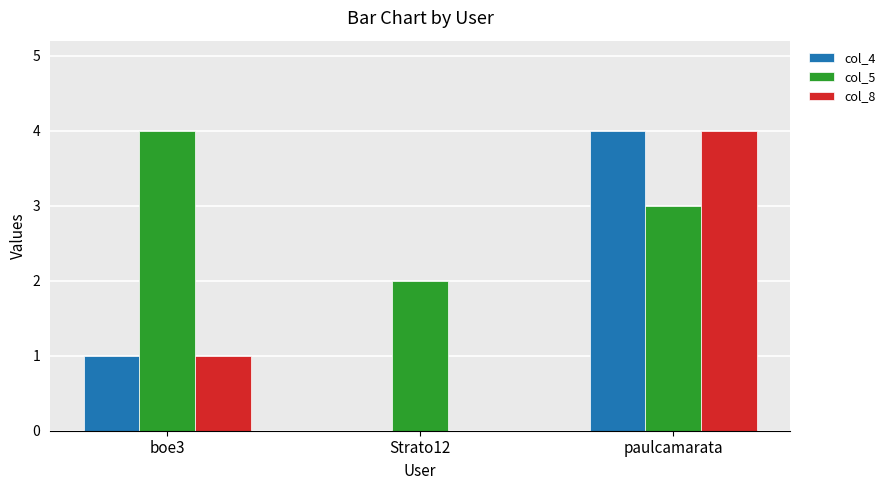

Is it true that col_4 equals 0 at Strato12?

True